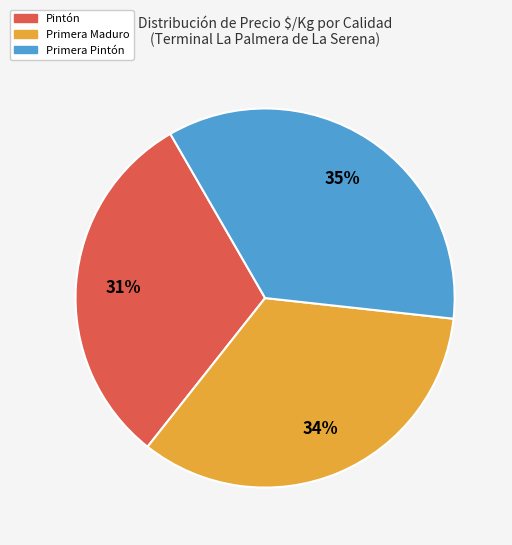

How many segments does this pie chart have?

3